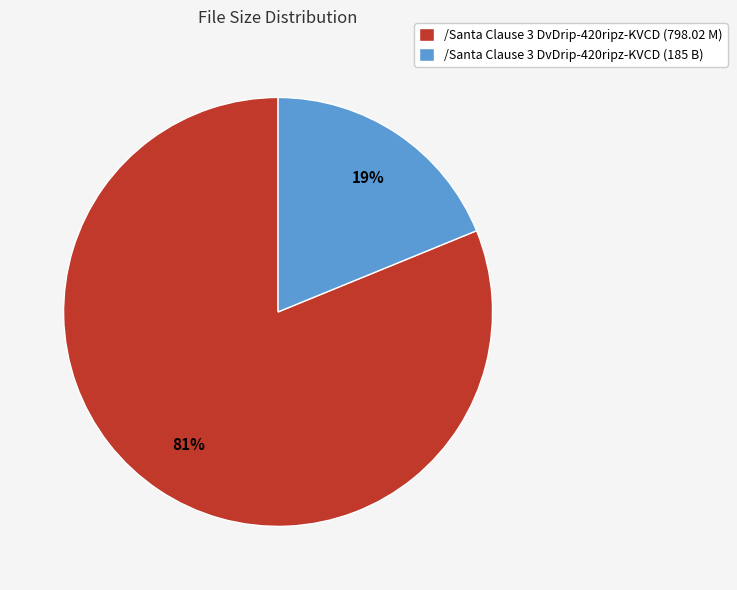

Do /Santa Clause 3 DvDrip-420ripz-KVCD (185 B) and /Santa Clause 3 DvDrip-420ripz-KVCD (798.02 M) together represent more than half of the pie?

Yes